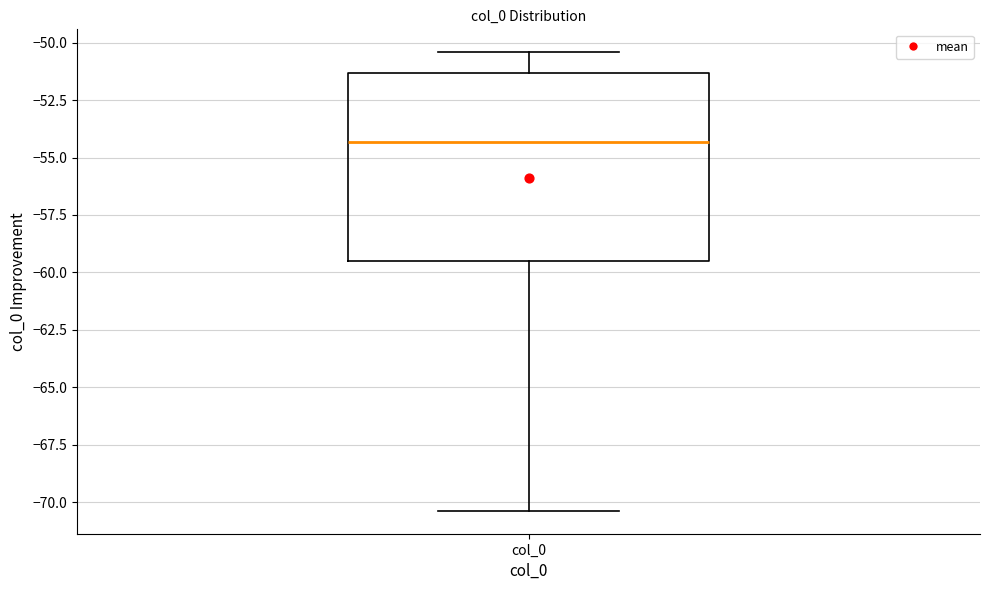

Transcribe this box plot: give where the median line is, the range the box spans, and where the two whiskers end, as read against the y-axis. The values are not printed on the chart, so give them approximately, as read against the axis.

median -54.5, box -59.5 to -51.5, whiskers -70.5 to -50.5